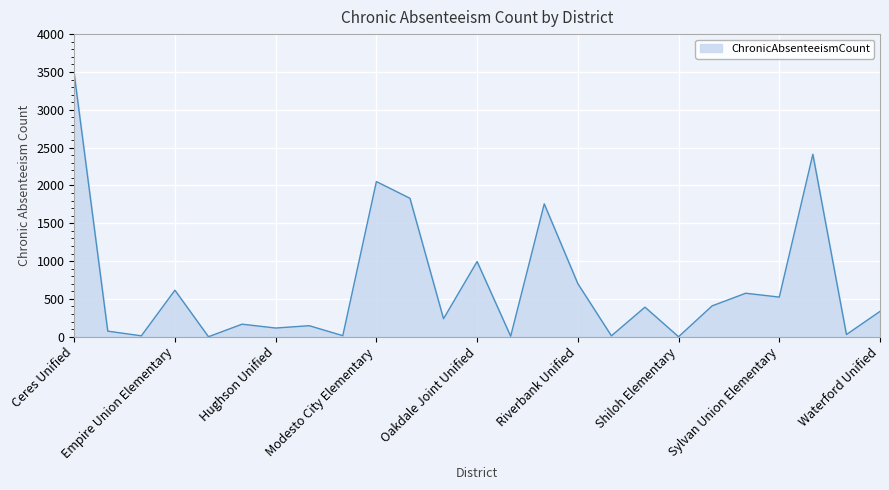

What is the difference between the maximum and minimum values?

3478